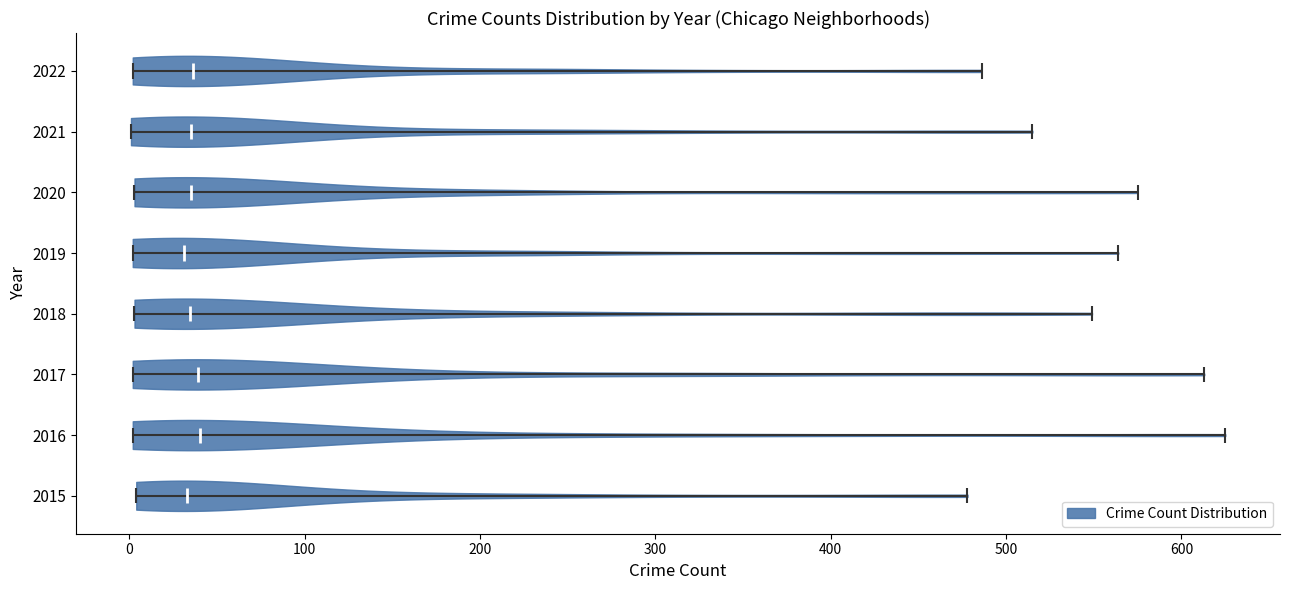

Reading bottom to top, read every violin against the x-axis: where its median line is, and the lowest and highest points it reaches. The values are not printed on the chart, so give them approximately, as read against the axis.

2015: median line 30, lowest point 0, highest point 480
2016: median line 40, lowest point 0, highest point 630
2017: median line 40, lowest point 0, highest point 610
2018: median line 30, lowest point 0, highest point 550
2019: median line 30, lowest point 0, highest point 560
2020: median line 40, lowest point 0, highest point 580
2021: median line 40, lowest point 0, highest point 520
2022: median line 40, lowest point 0, highest point 490